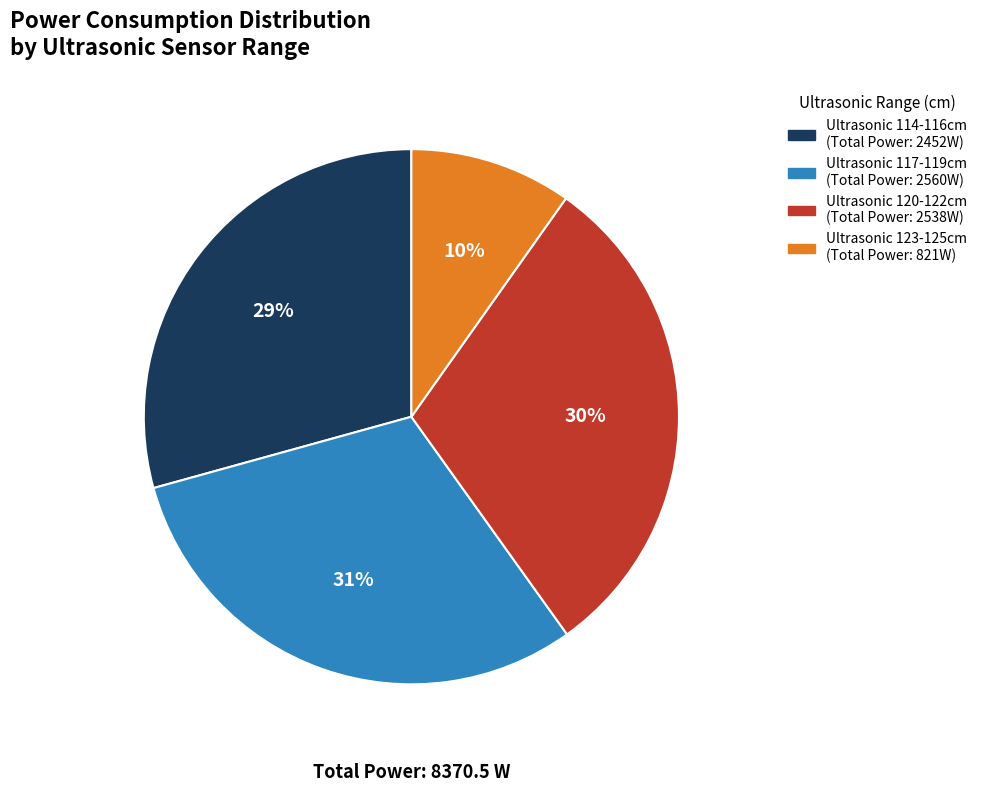

Does any single category account for the majority?

No